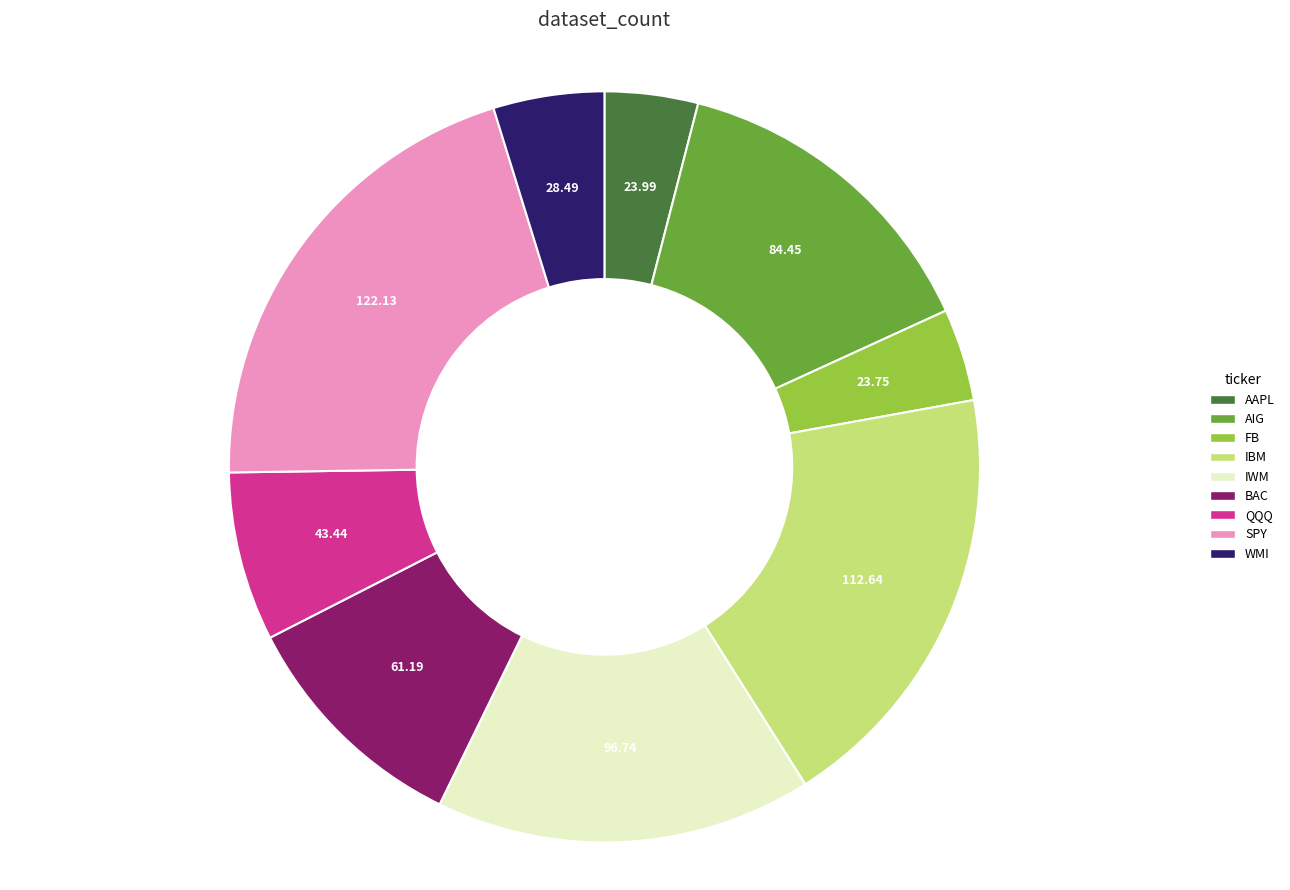

What is the largest slice in the pie chart?

SPY